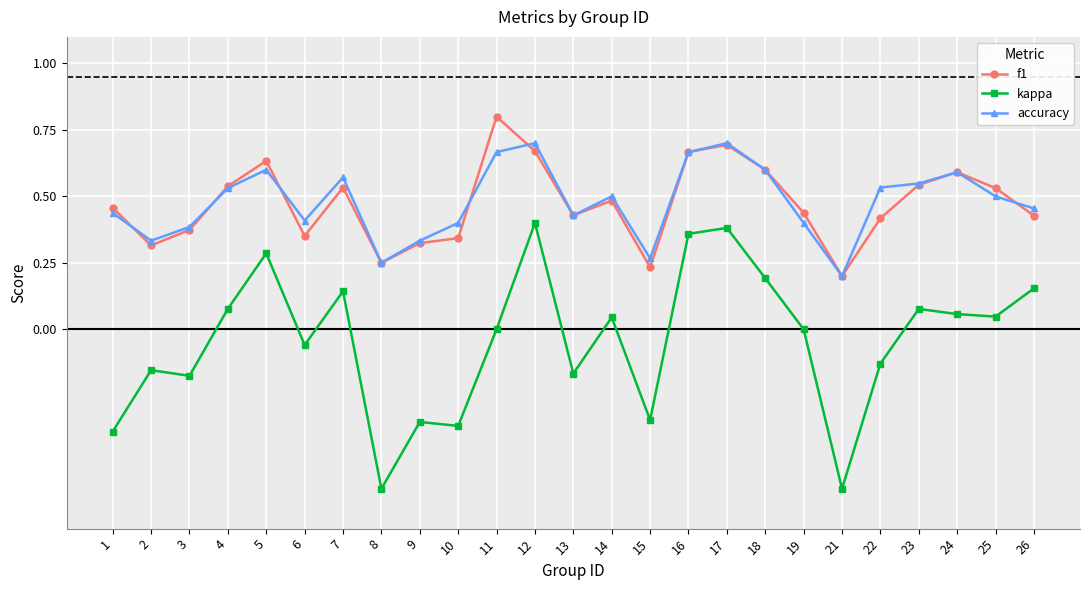

Between 2 and 12, which series saw the biggest shift?

kappa